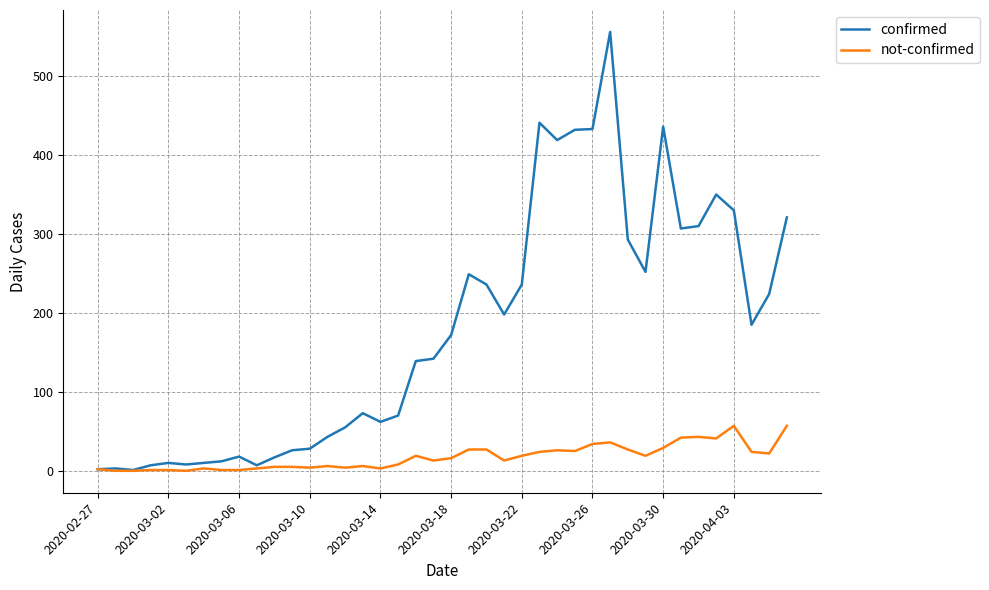

Which series has the widest spread of values?

confirmed